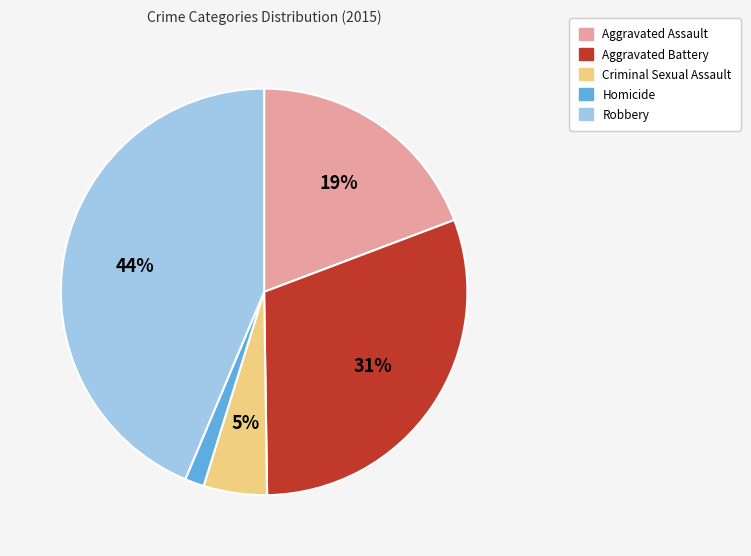

Is there a majority slice in this chart?

No